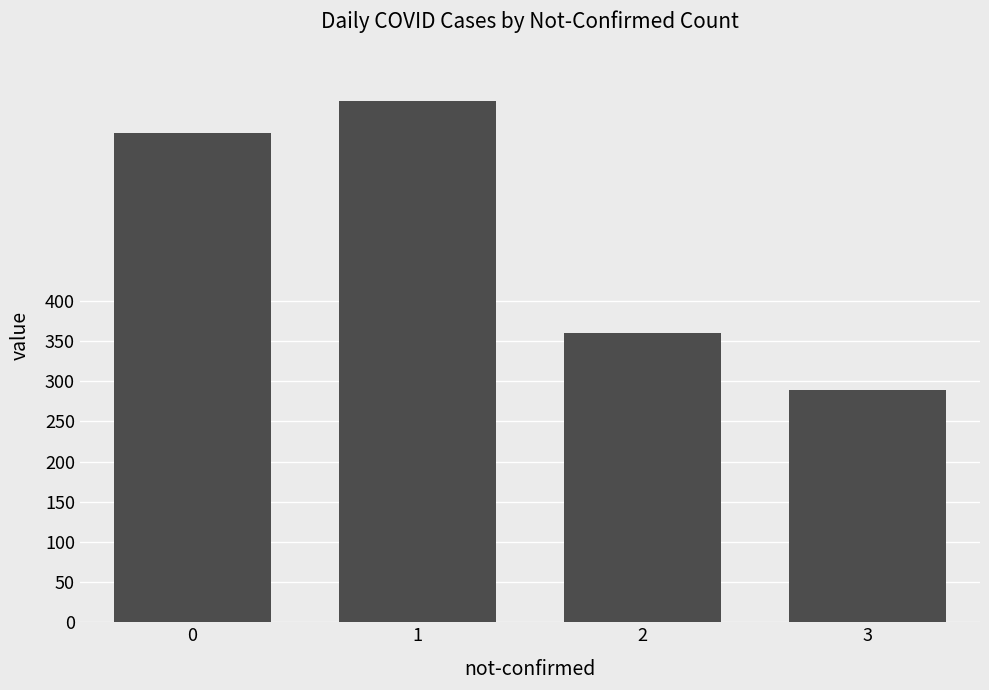

Does the chart contain any negative values?

No